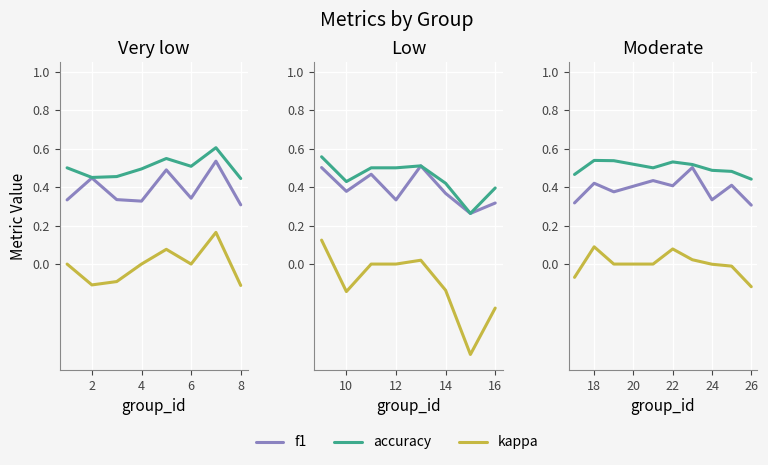

Which series has the widest spread of values?

kappa